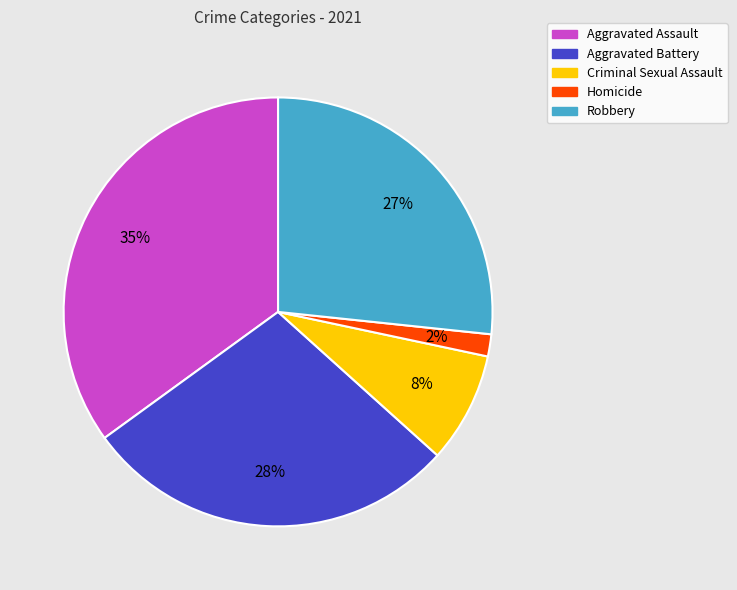

Is it true that Homicide is 2% of the pie?

True